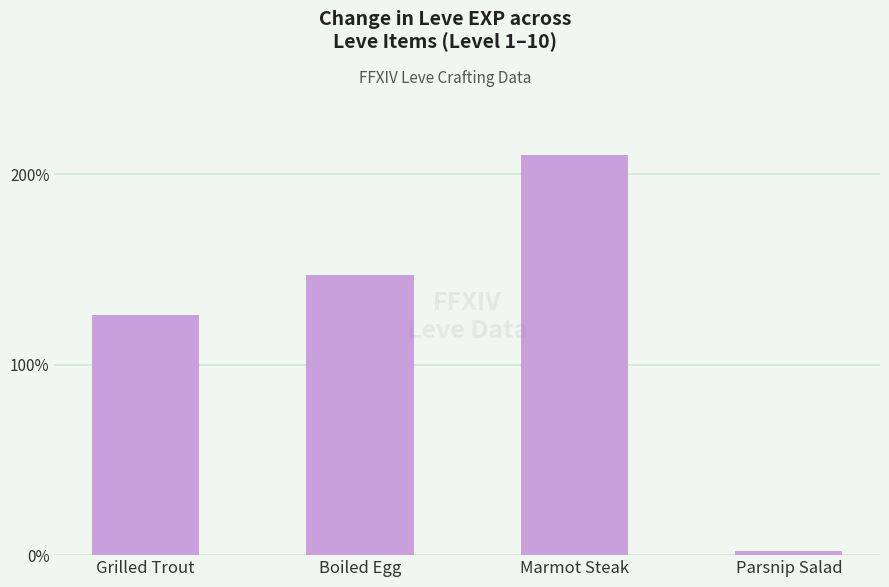

What is the smallest value displayed?

2.3